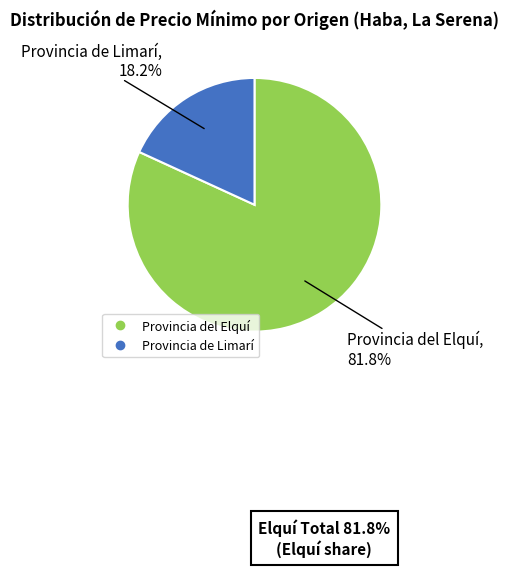

Is there any slice that represents more than half of the pie?

Yes